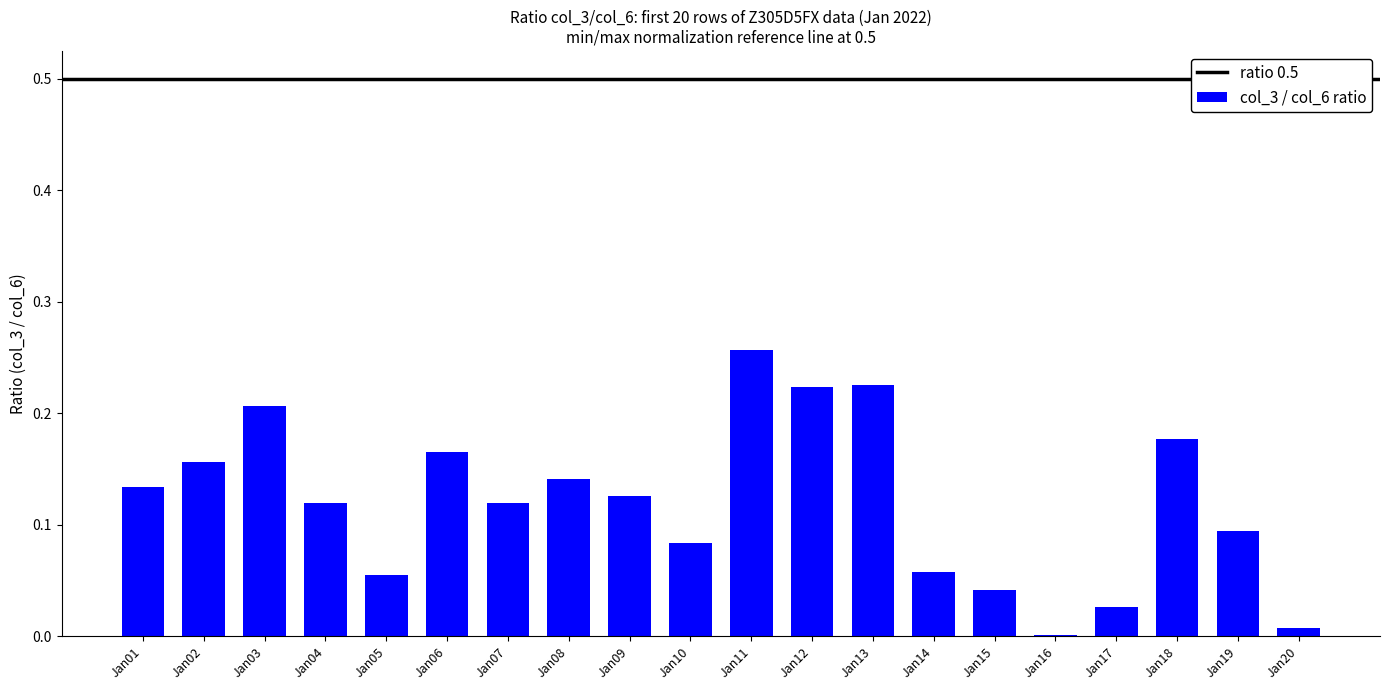

Is it true that the value at Jan05 is 0.0?

False